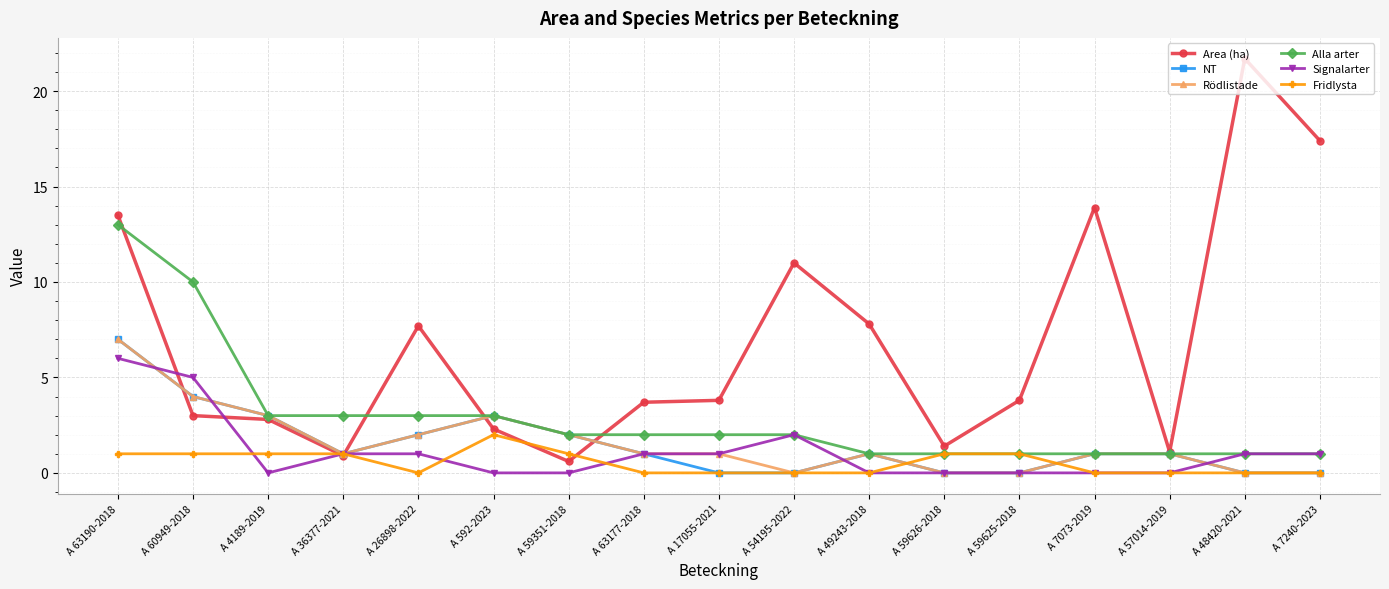

Between A 60949-2018 and A 4189-2019, which series saw the biggest shift?

Alla arter